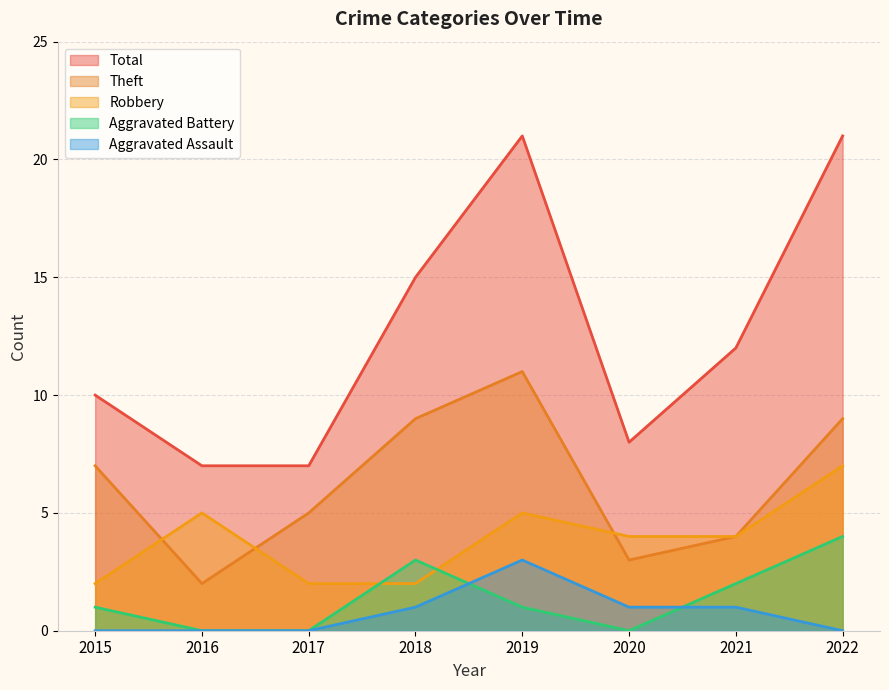

At how many categories does at least one series exceed 8?

5